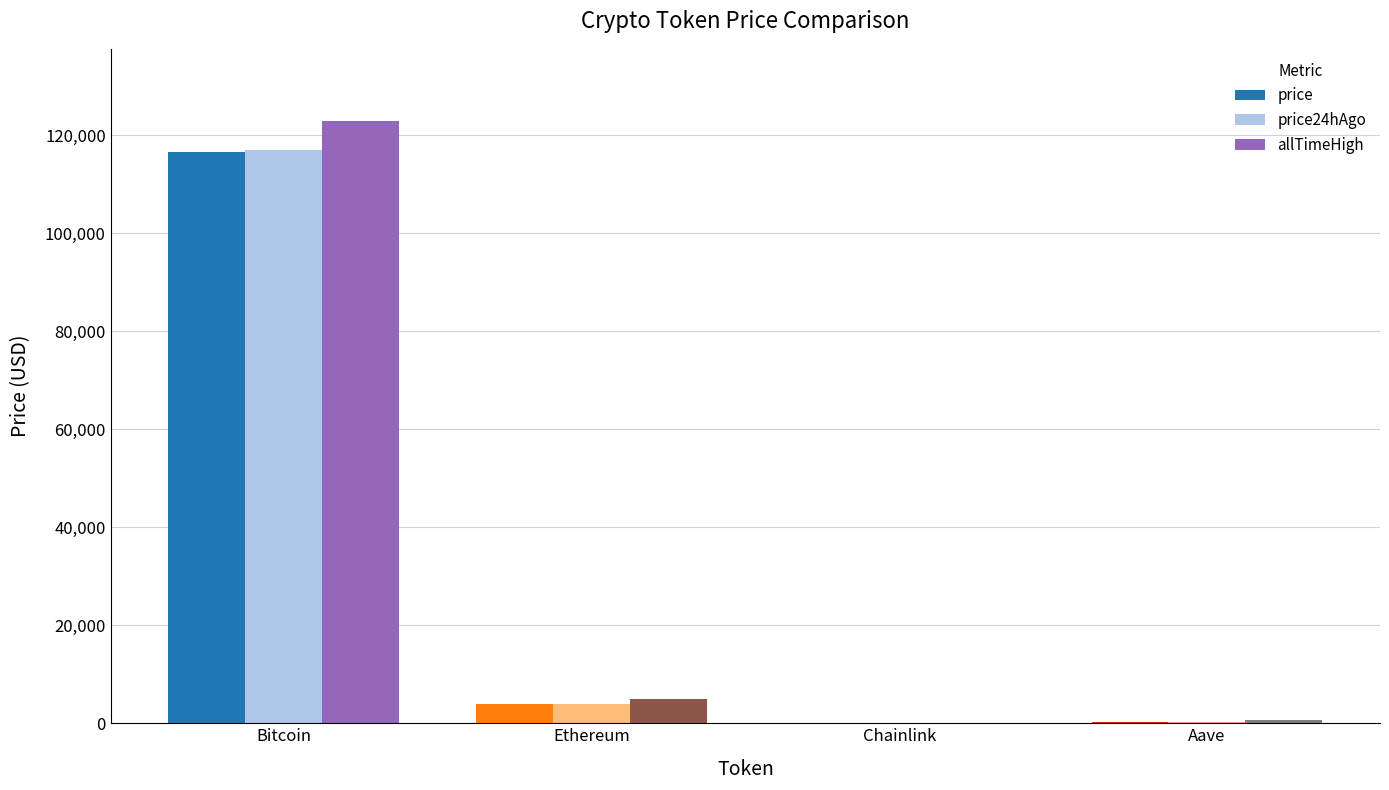

Is the value of allTimeHigh at Ethereum greater than the value of price at Aave?

Yes